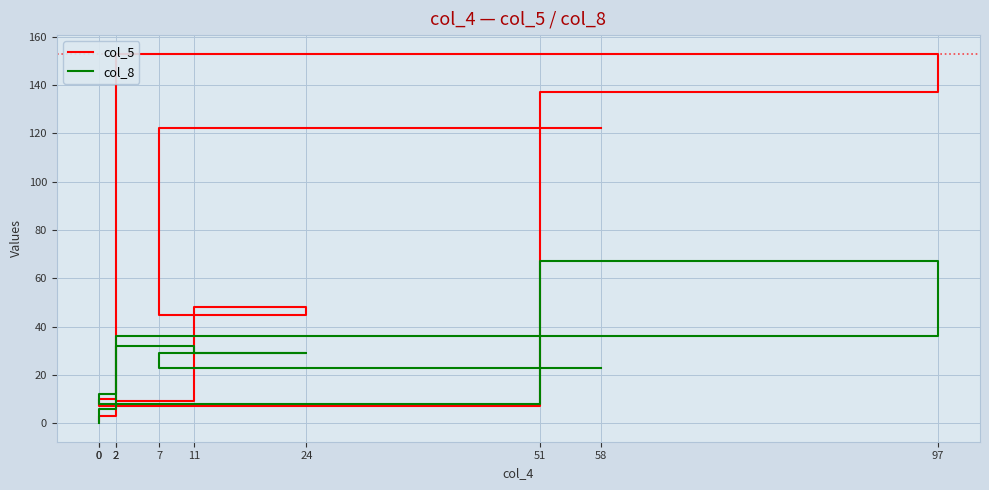

Rank the series by their average value, from lowest to highest.

col_8, col_5